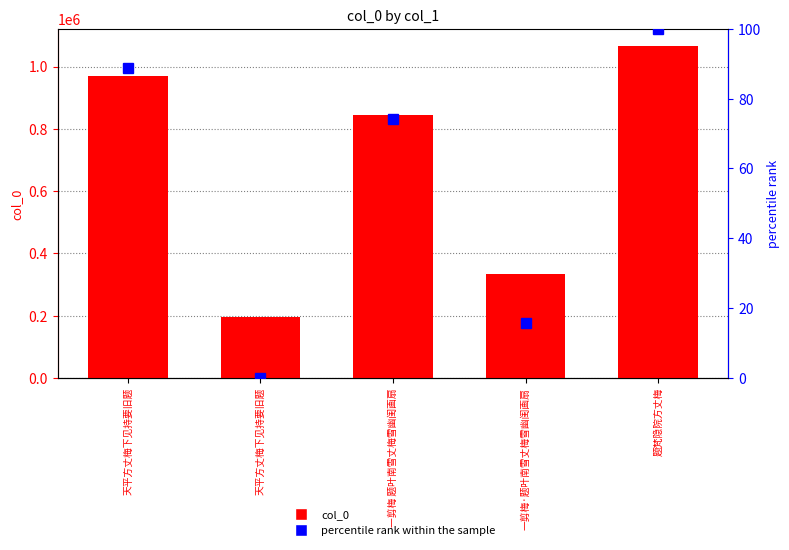

Where is percentile rank within the sample nearest to the value 50?

一剪梅 题叶南雪丈梅雪幽闺画扇